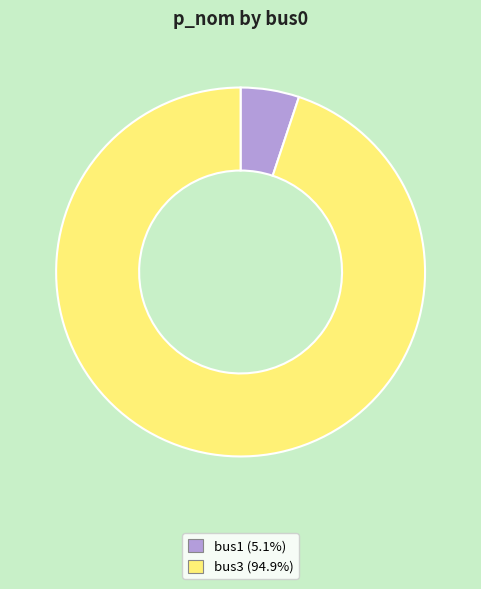

Do bus1 and bus3 together represent more than half of the pie?

Yes